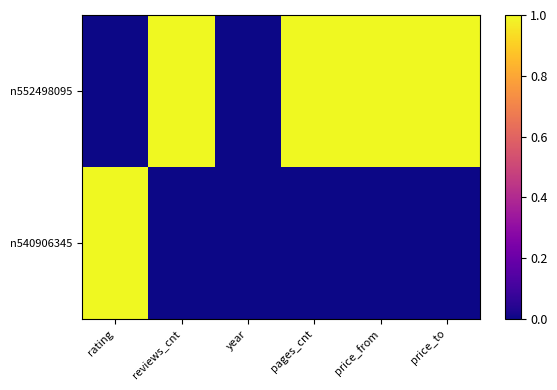

Which has a higher value, year or price_from?

price_from